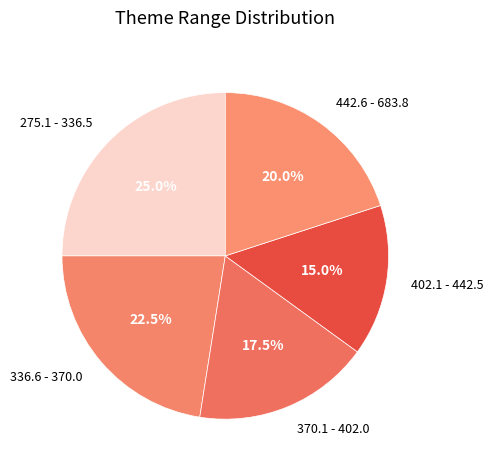

Which slice is the smallest?

402.1 - 442.5